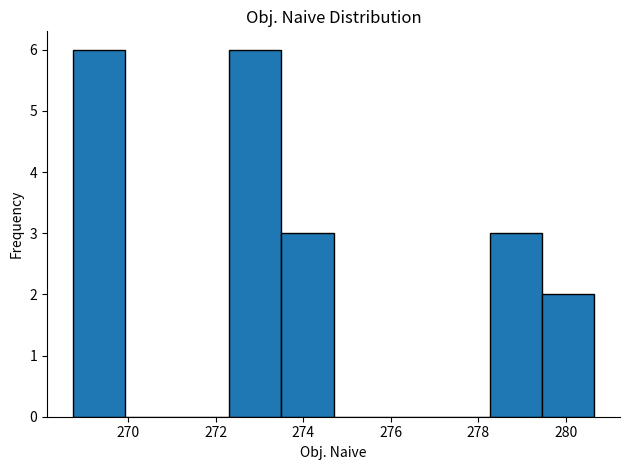

Reading left to right, list every bar in this chart as the range it spans on the x-axis followed by its height. Neither the bar edges nor the heights are printed on the chart, so give them approximately, as read against the axes.

268.8 to 270.0: 6
270.0 to 271.2: 0
271.2 to 272.4: 0
272.4 to 273.4: 6
273.4 to 274.6: 3
274.6 to 275.8: 0
275.8 to 277.0: 0
277.0 to 278.2: 0
278.2 to 279.4: 3
279.4 to 280.6: 2